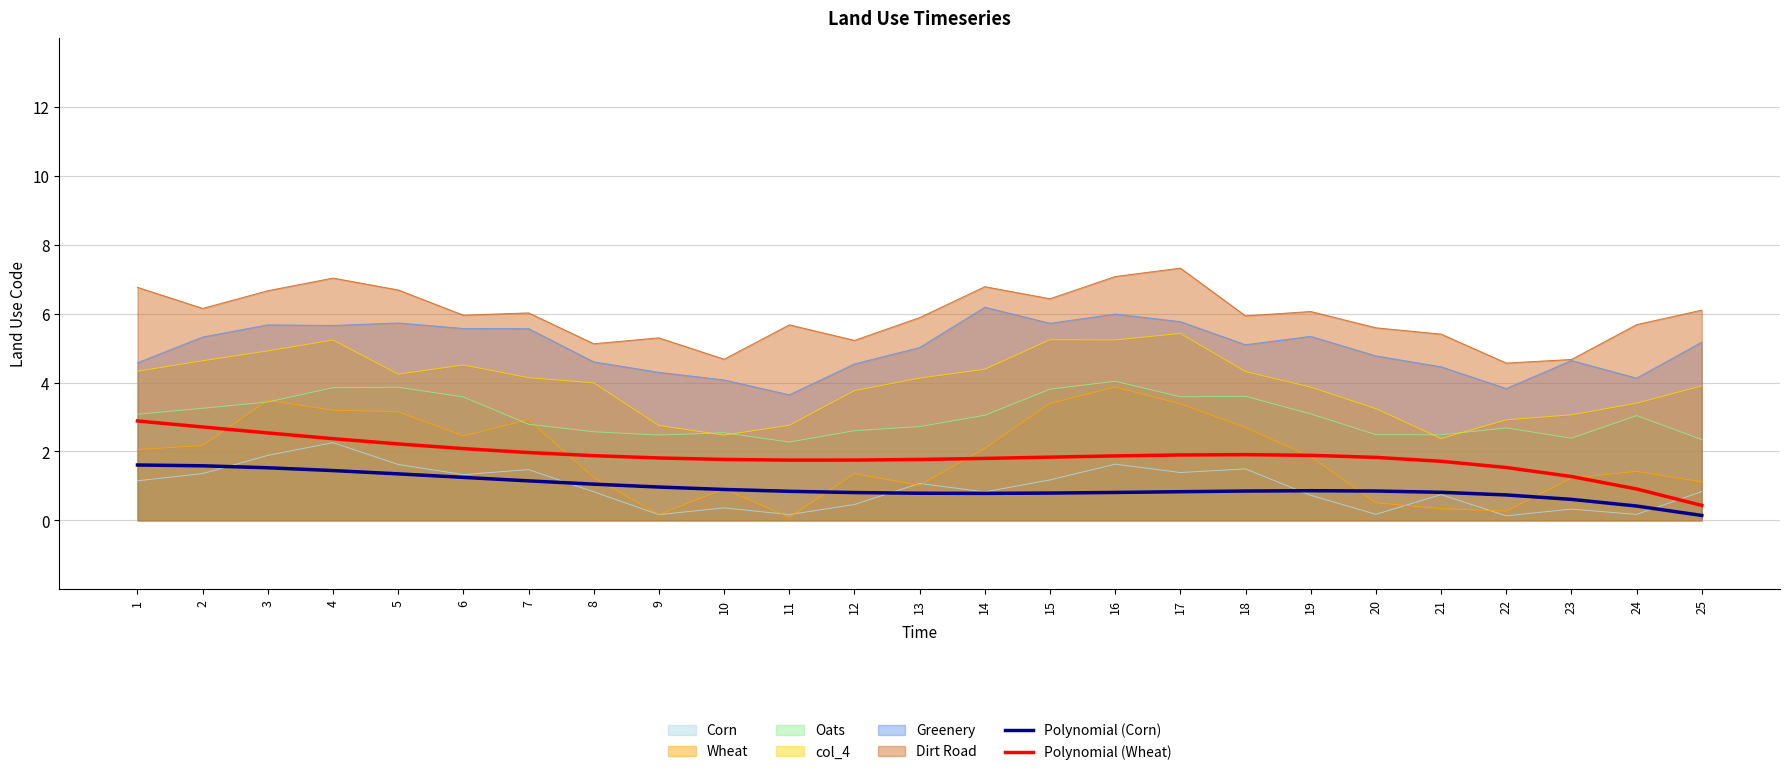

Which series changed the most between 19 and 20?

Wheat